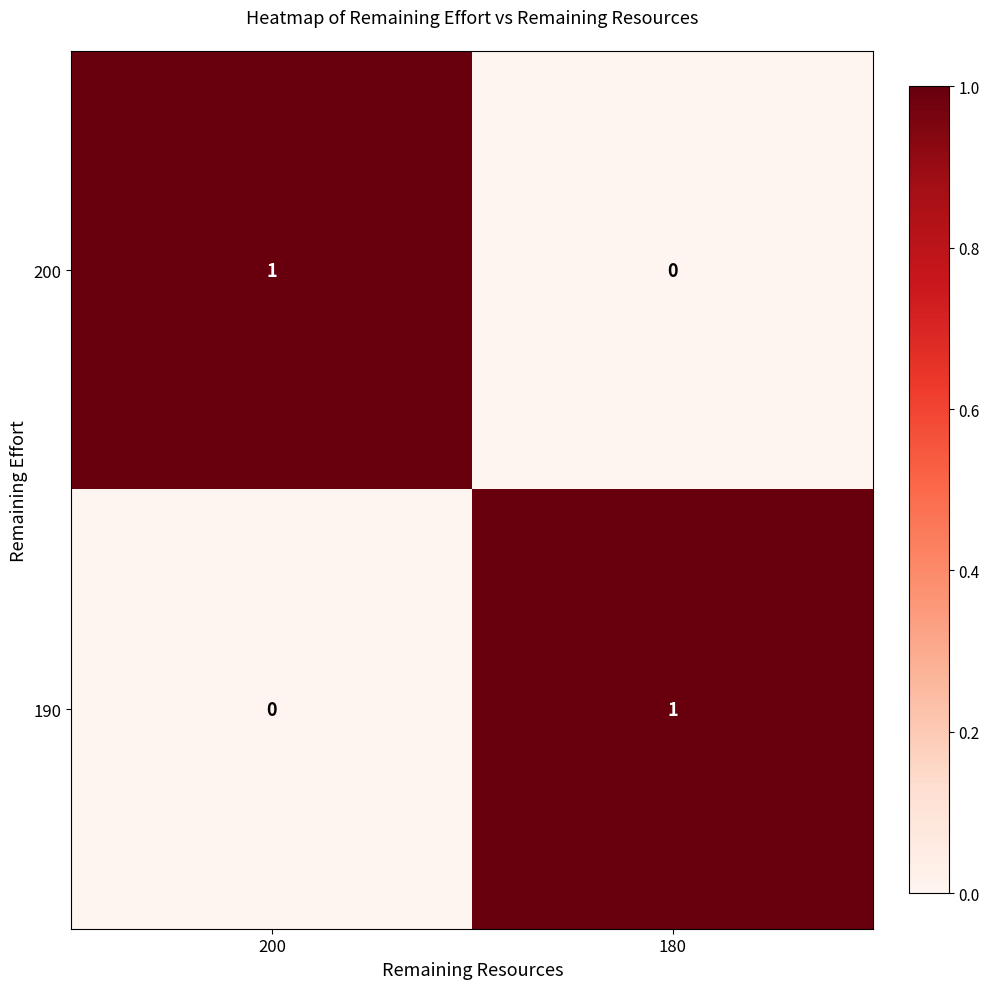

Reading left to right, list all the values displayed in this chart.

200: 200=1	180=0
190: 200=0	180=1